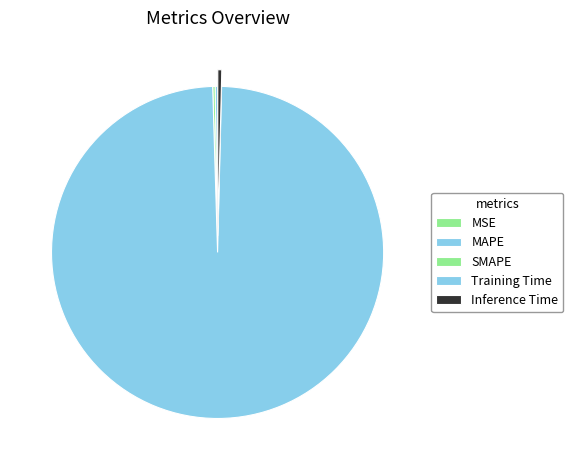

Which category has the smallest portion of the pie?

MSE